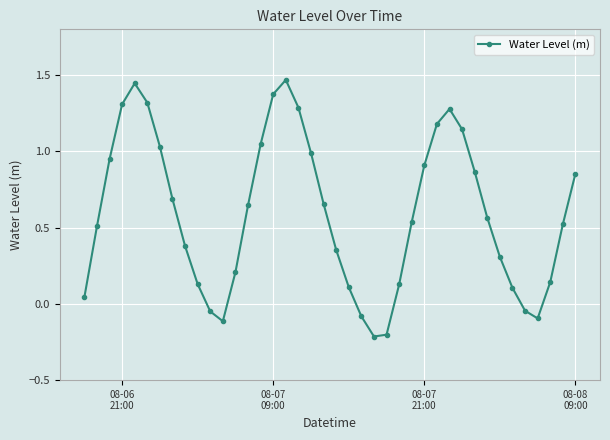

What is the difference between the second highest and second lowest values?

1.6